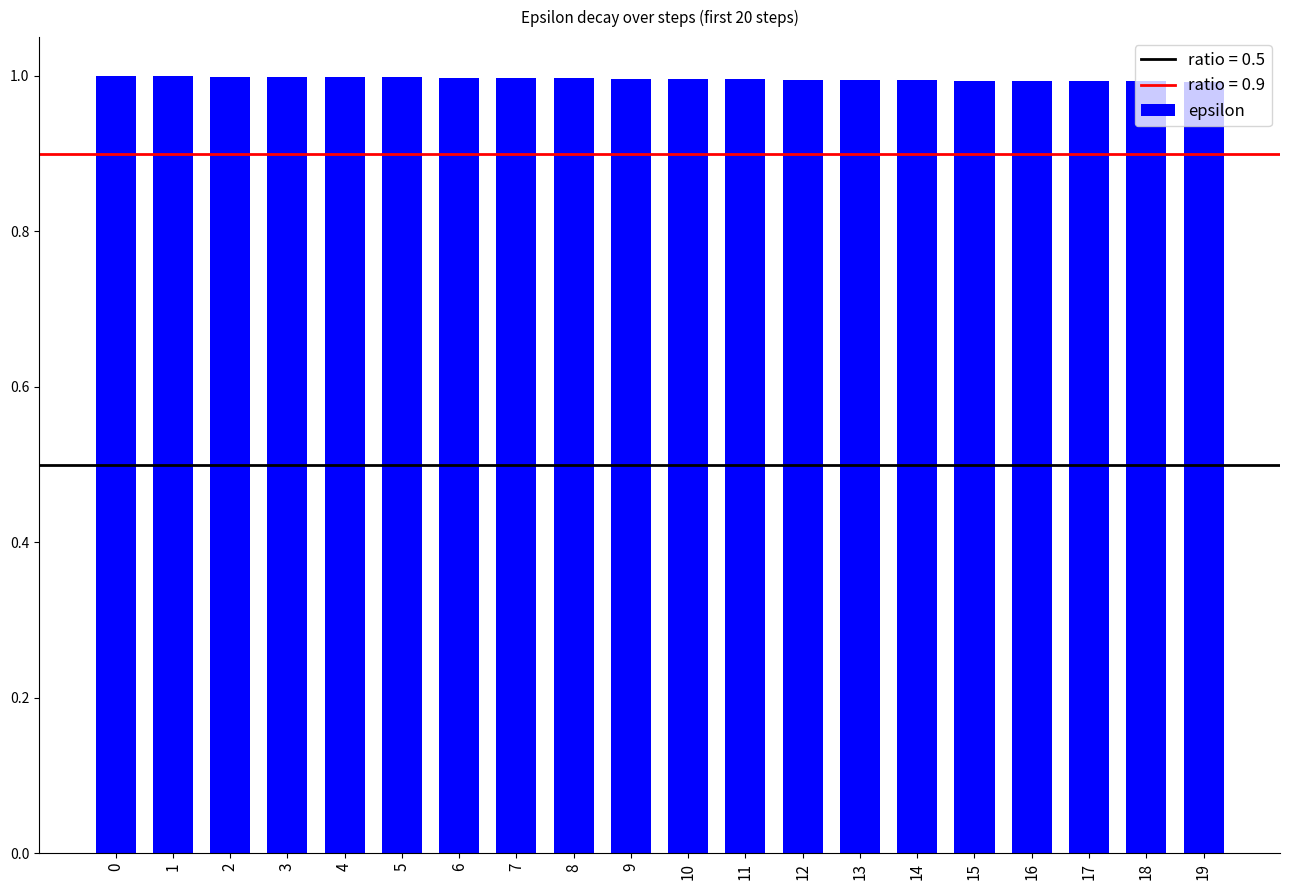

What is the value of the 20th bar from the left?

1.0